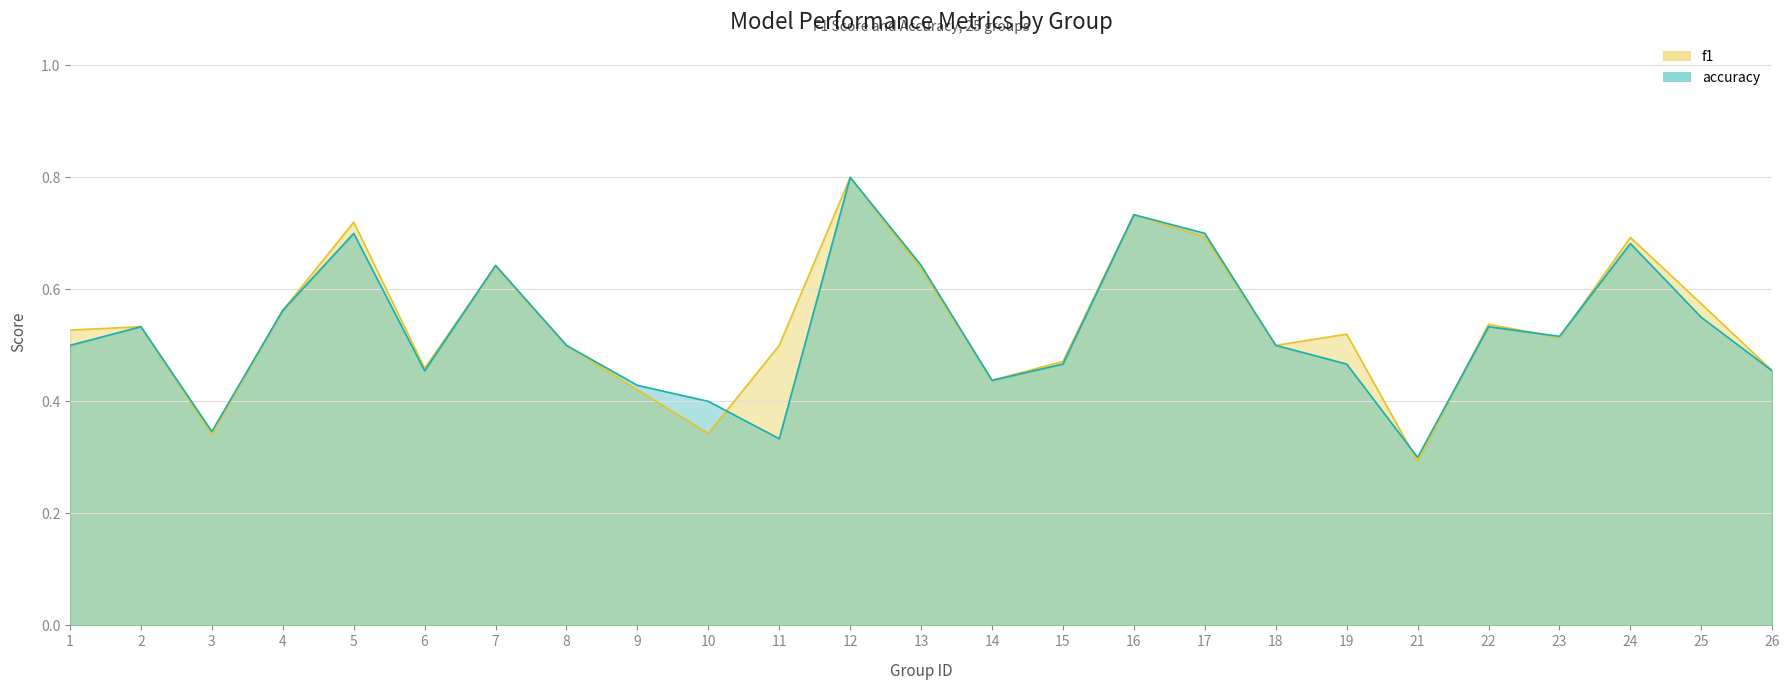

What is the value of the f1 point at the 17th from the left?

0.7